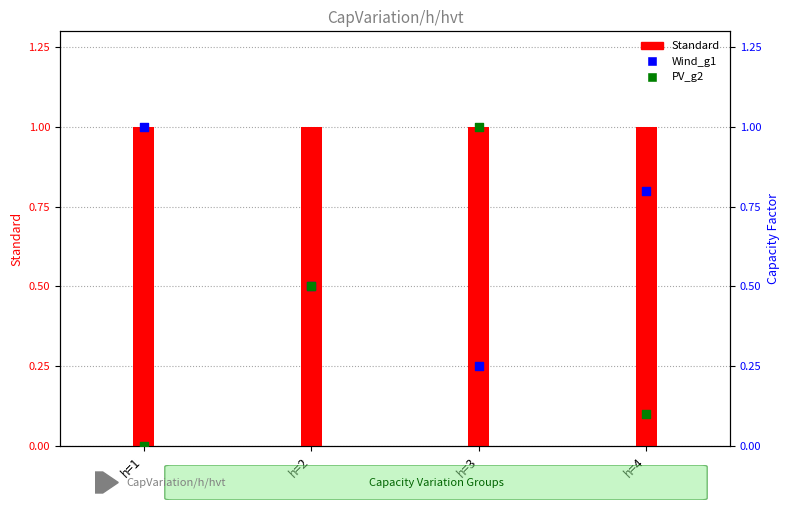

Is the value of Standard at h=1 greater than the value of Wind_g1 at h=4?

Yes